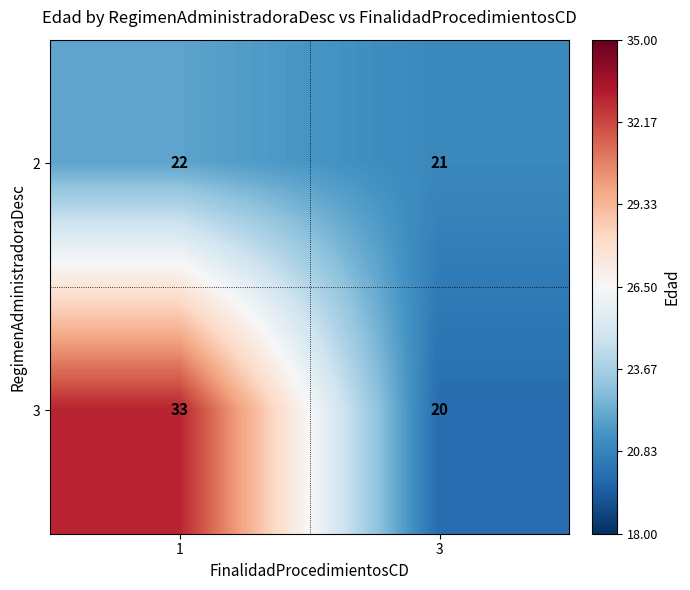

At which label is 3 closest to 26?

3